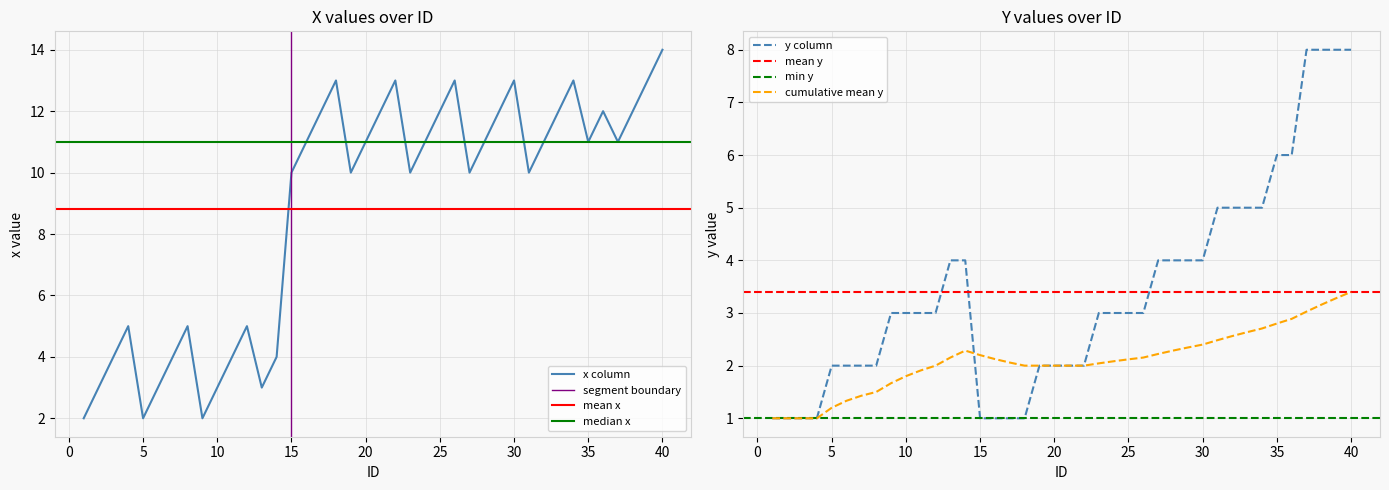

Which category has the highest value in the x column series?

40